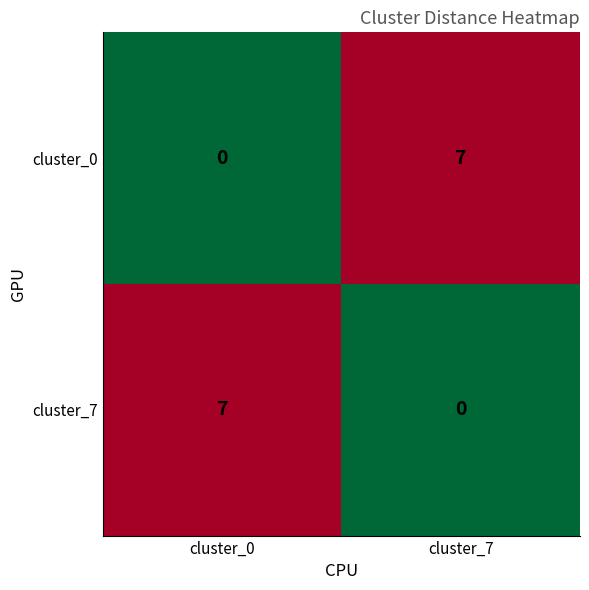

What is the total value across all series at cluster_7?

7